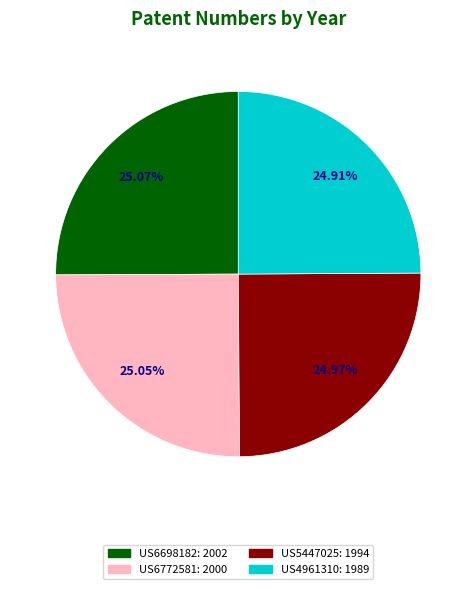

To the nearest percent, what percentage of the pie is US6772581?

25%